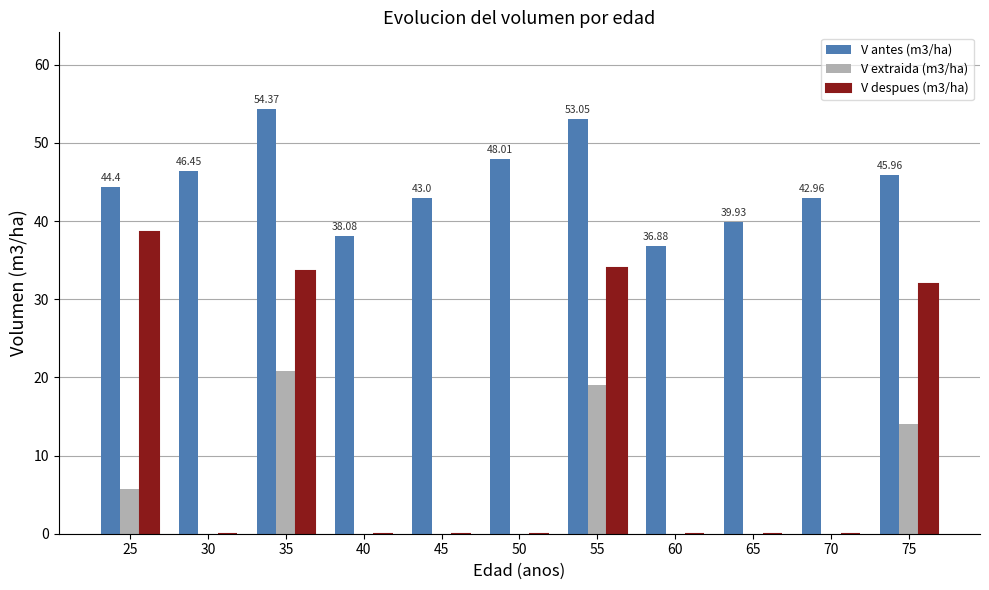

Between 30 and 40, which series saw the biggest shift?

V antes (m3/ha)